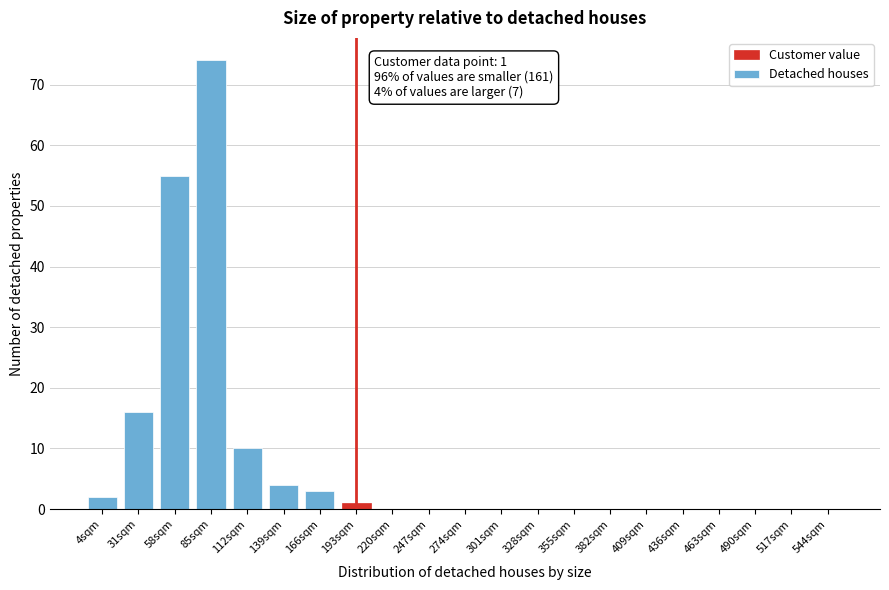

Reading left to right, transcribe all the data shown in this chart.

4sqm=2	31sqm=16	58sqm=55	85sqm=74	112sqm=10	139sqm=4	166sqm=3	193sqm=1	220sqm=0	247sqm=0	274sqm=0	301sqm=0	328sqm=0	355sqm=0	382sqm=0	409sqm=0	436sqm=0	463sqm=0	490sqm=0	517sqm=0	544sqm=0